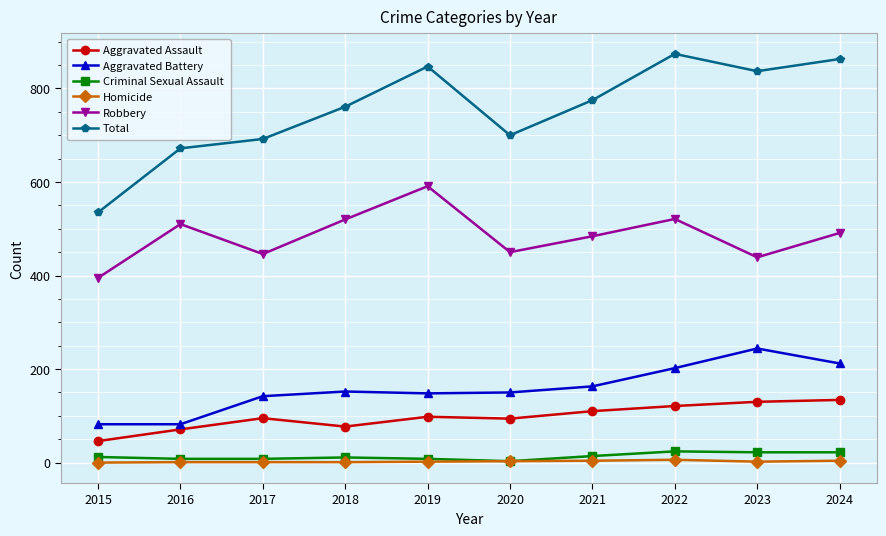

What is the difference between the Criminal Sexual Assault values at 2015 and 2023?

10